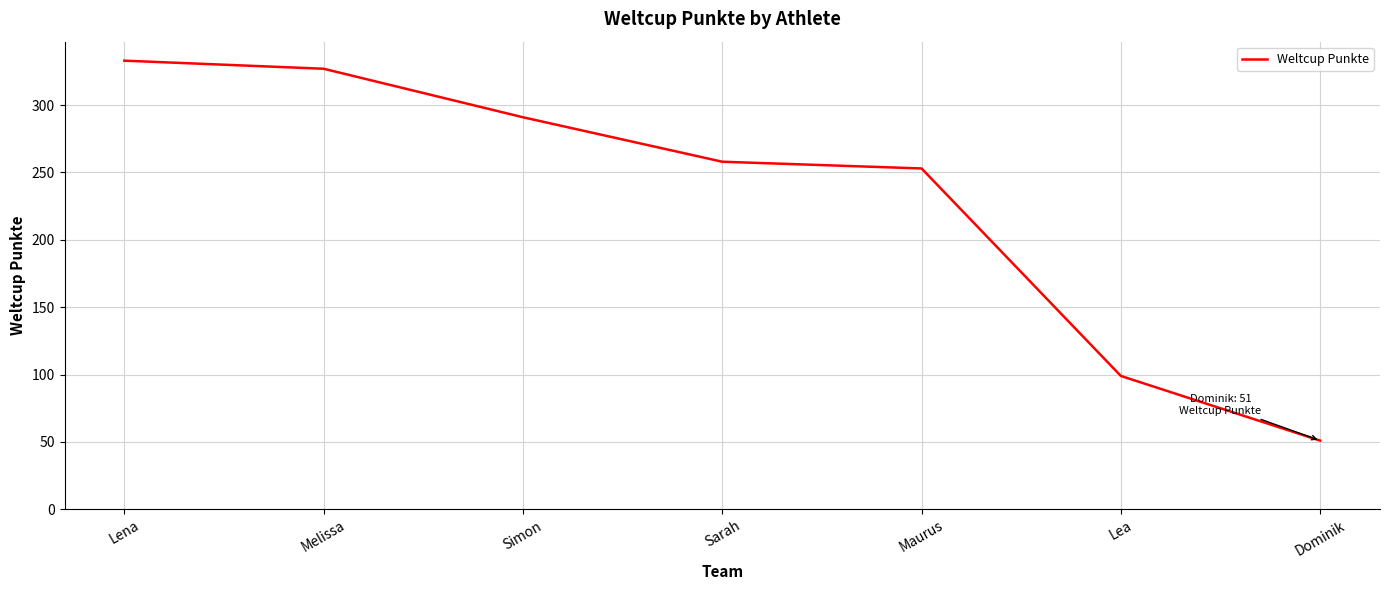

True or false: the data has more than 0 interior local peaks.

False